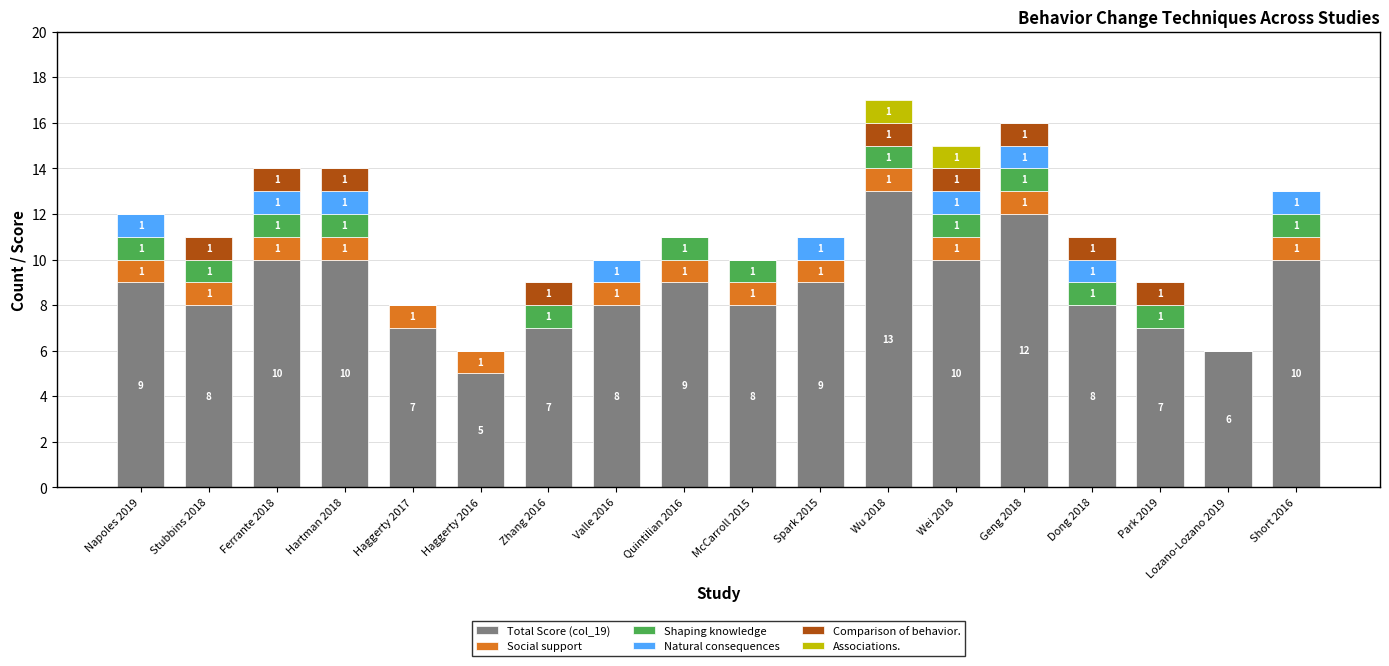

At which category is the sum across all series the highest?

Wu 2018